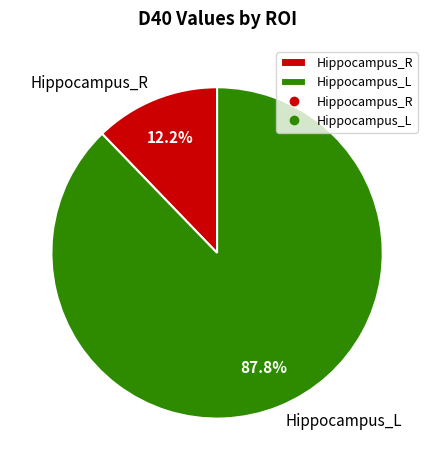

To the nearest percent, what portion does Hippocampus_R represent?

12%